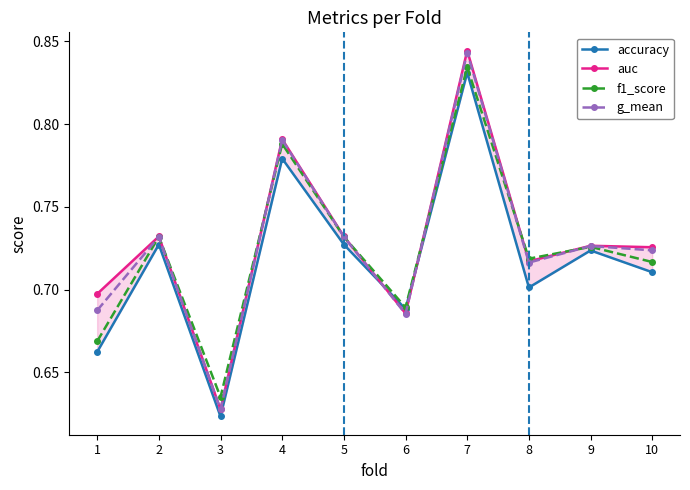

True or false: f1_score has a value of 1.3 at 2.

False